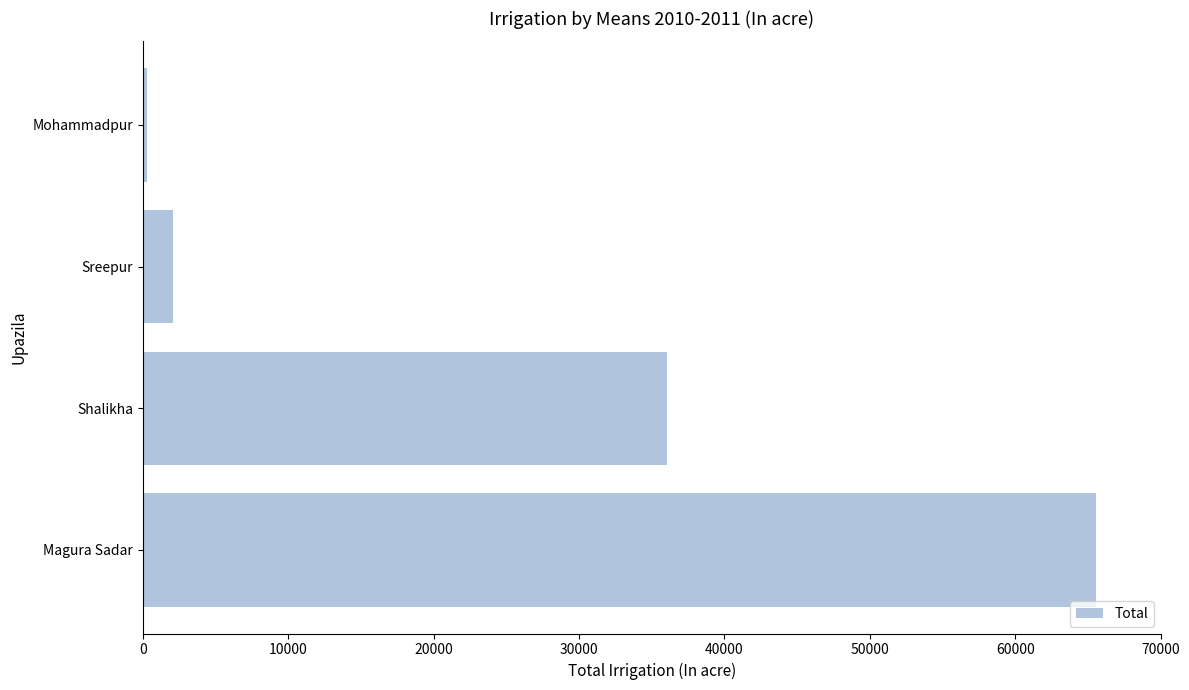

At which category does the chart reach its minimum across all series?

Mohammadpur